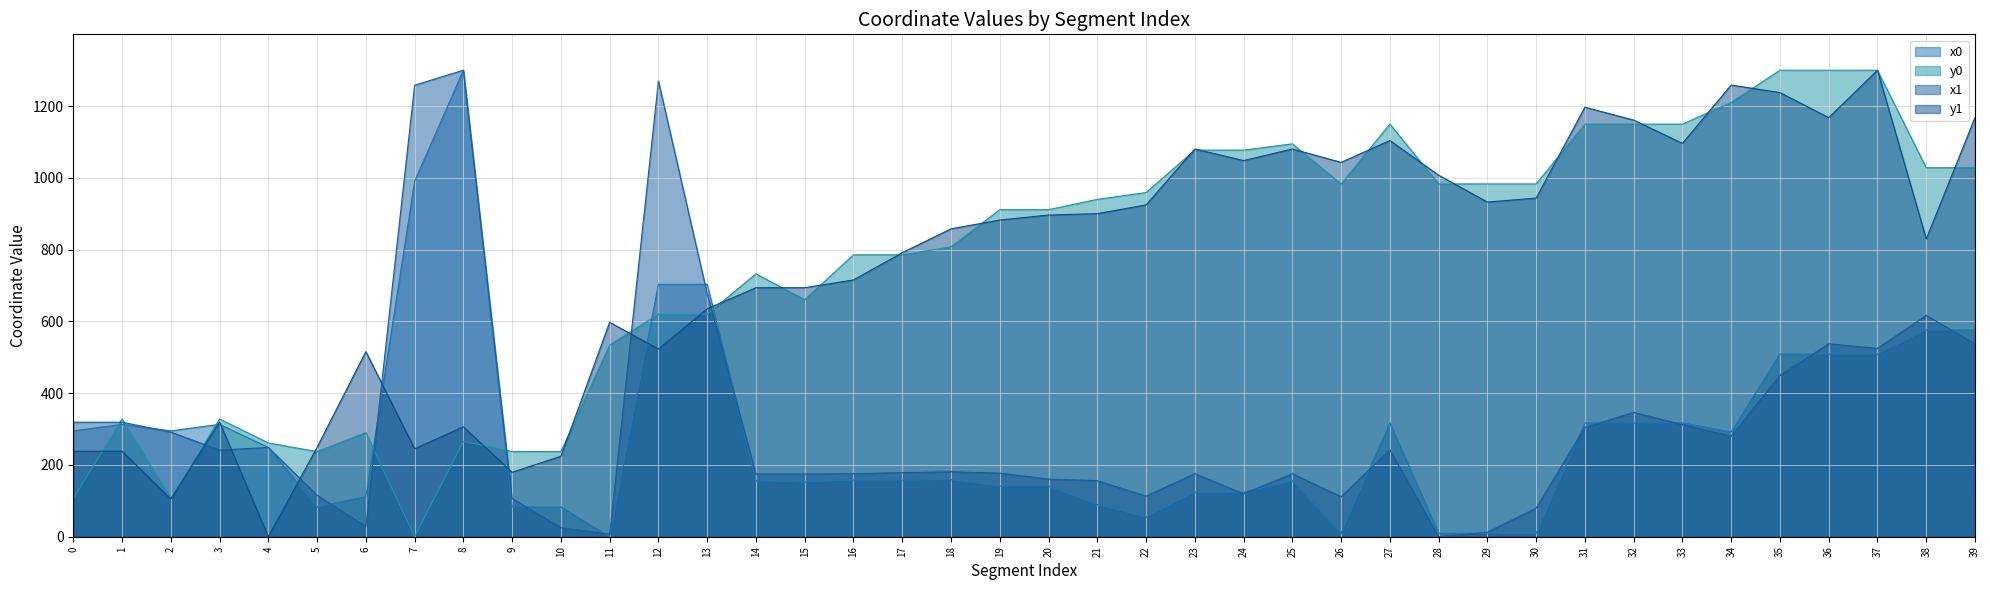

Rank the series by their maximum value, from lowest to highest.

x0, y0, x1, y1